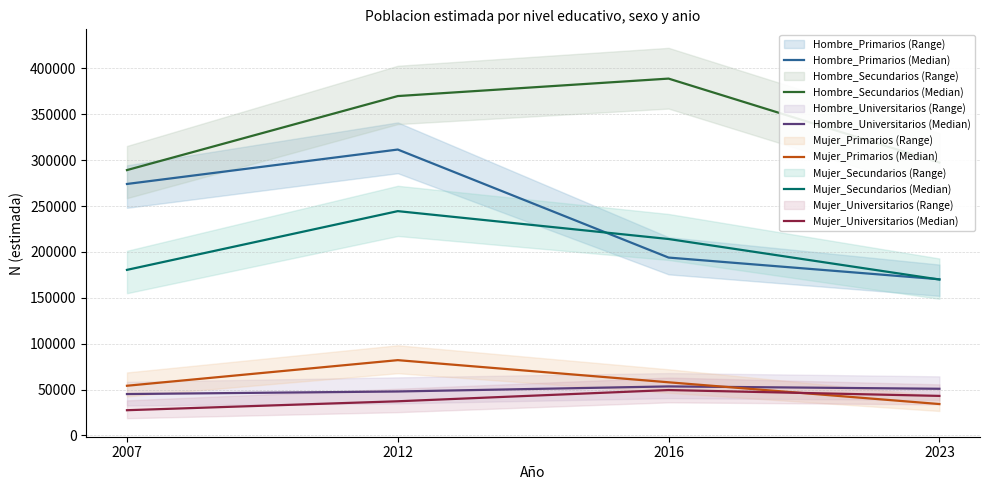

Which series has the largest total across all categories?

Hombre_Secundarios (Median)